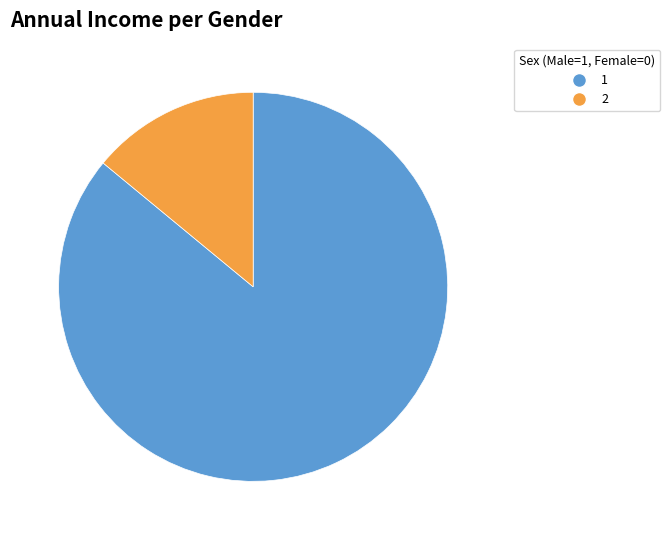

Combined, do 1 and 2 account for over 50%?

Yes